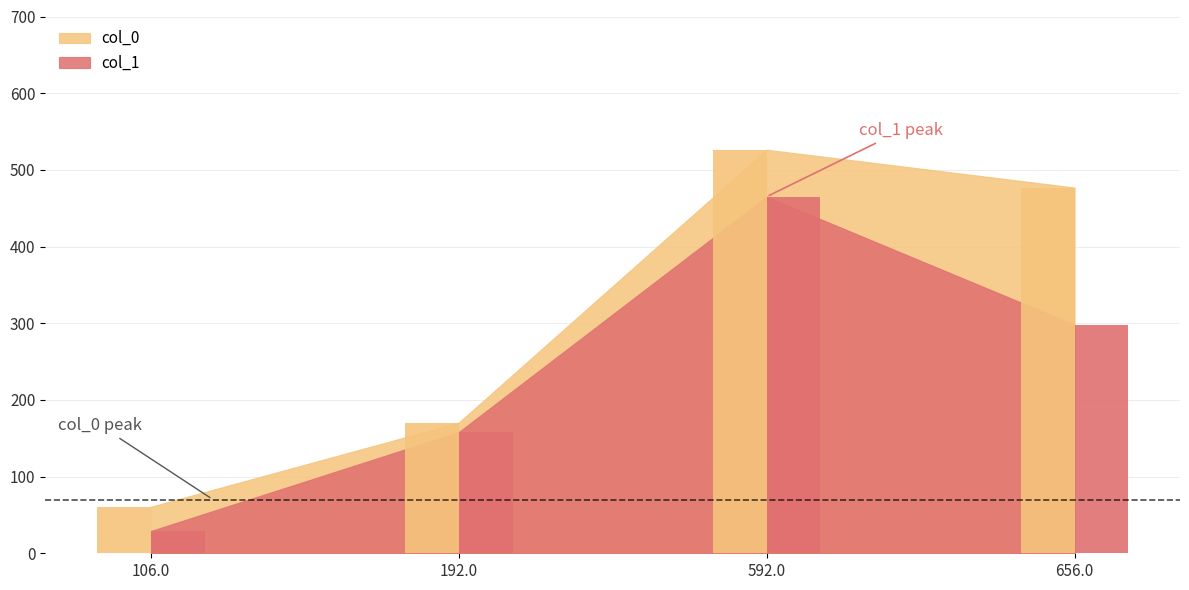

What is the sum of all col_1 values?

950.0